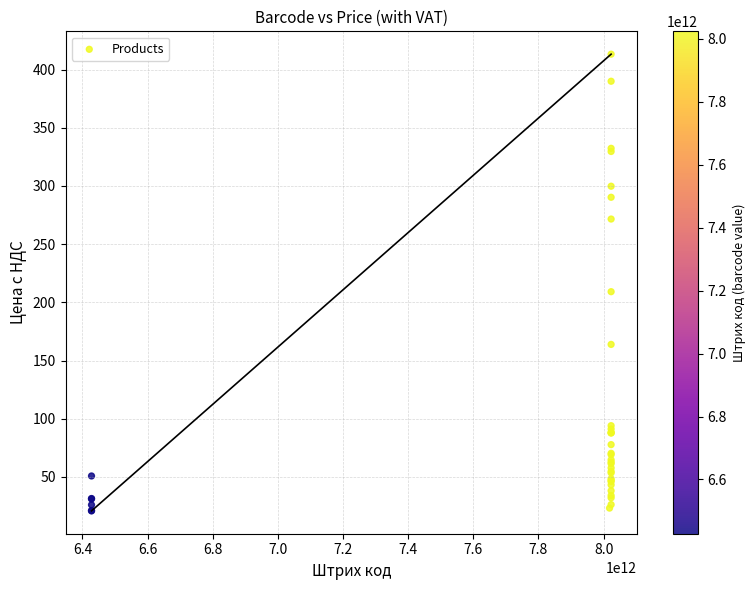

What Y value in the scatter plot is closest to 217?

209.2